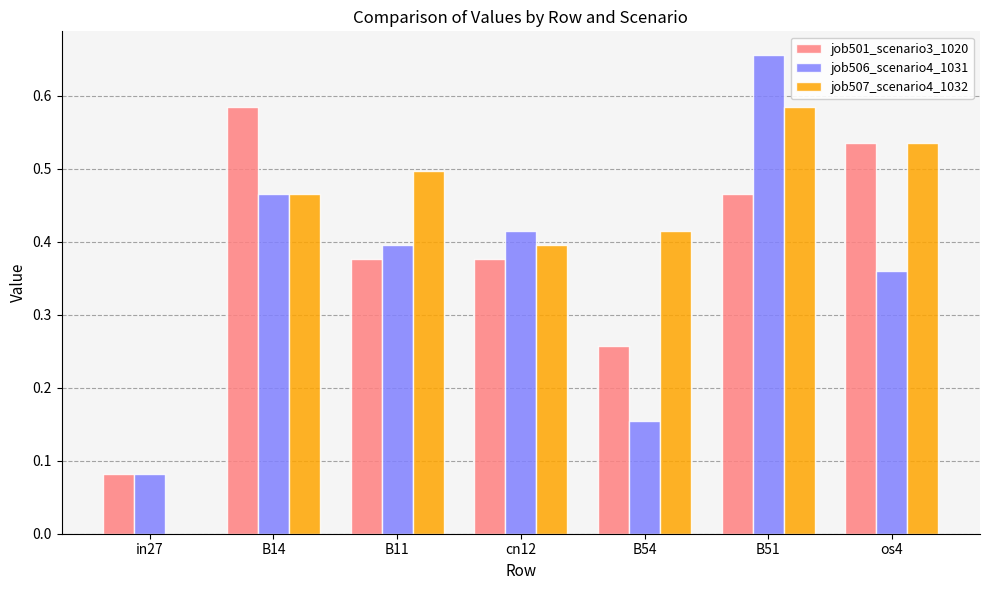

What is the sum of all job501_scenario3_1020 values?

2.7